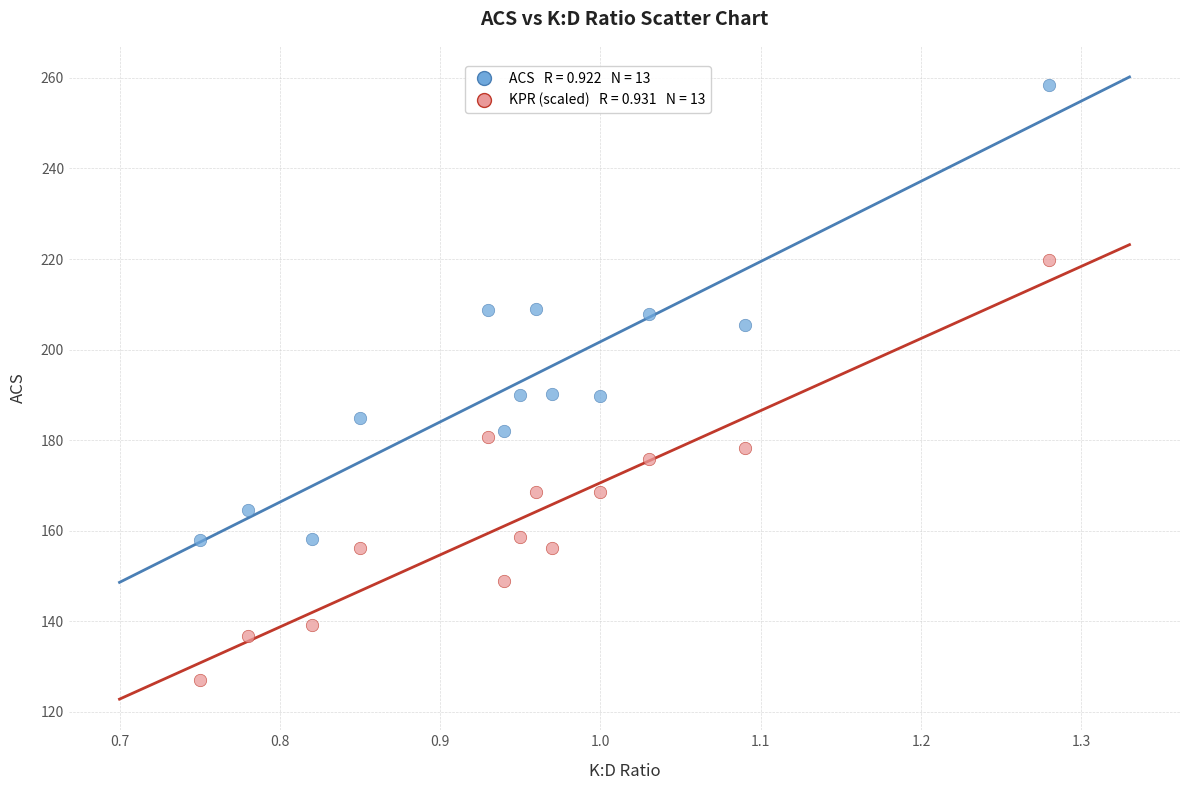

Across all data points, what is the range of X values (max minus min)?

0.5